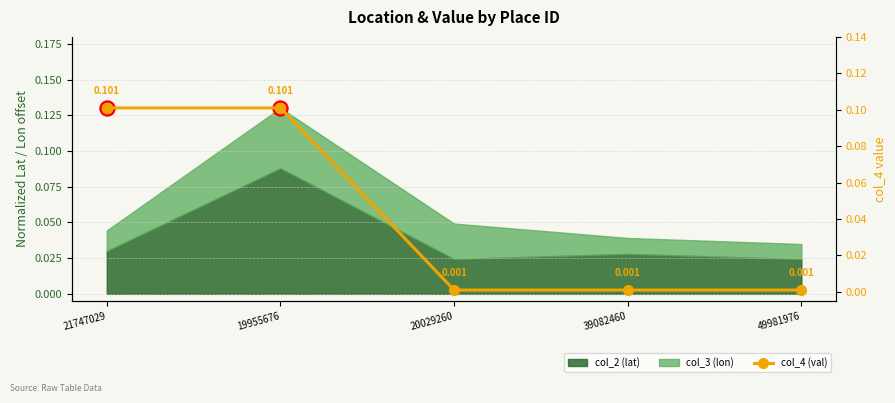

What is the greatest value displayed?

0.1